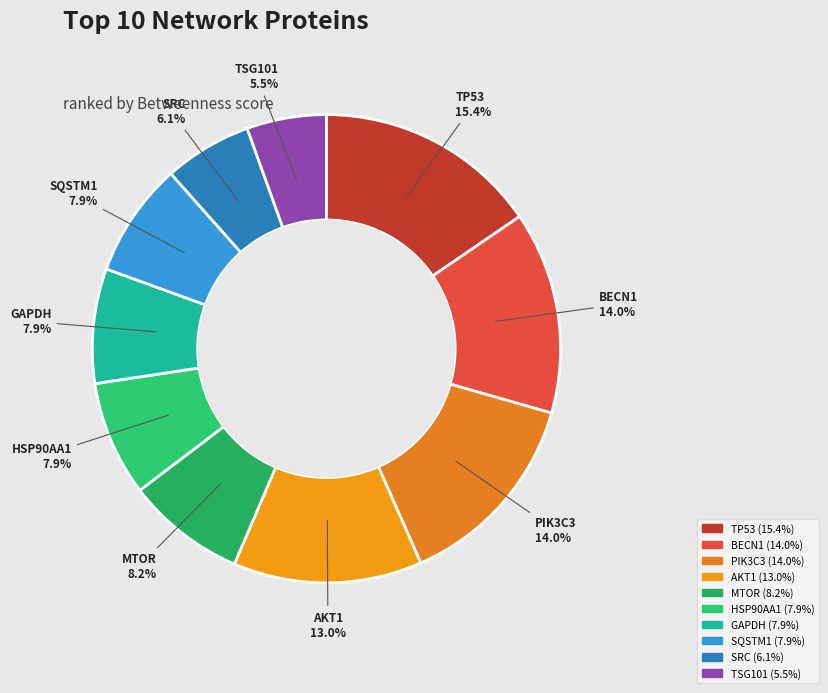

Count the number of slices in the pie.

10